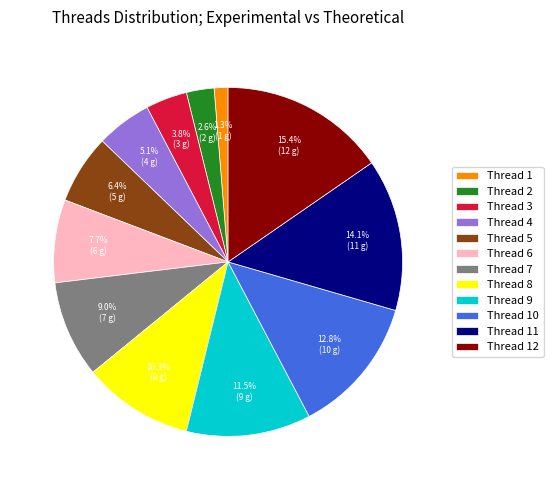

What percentage is NOT represented by Thread 2?

97.4%